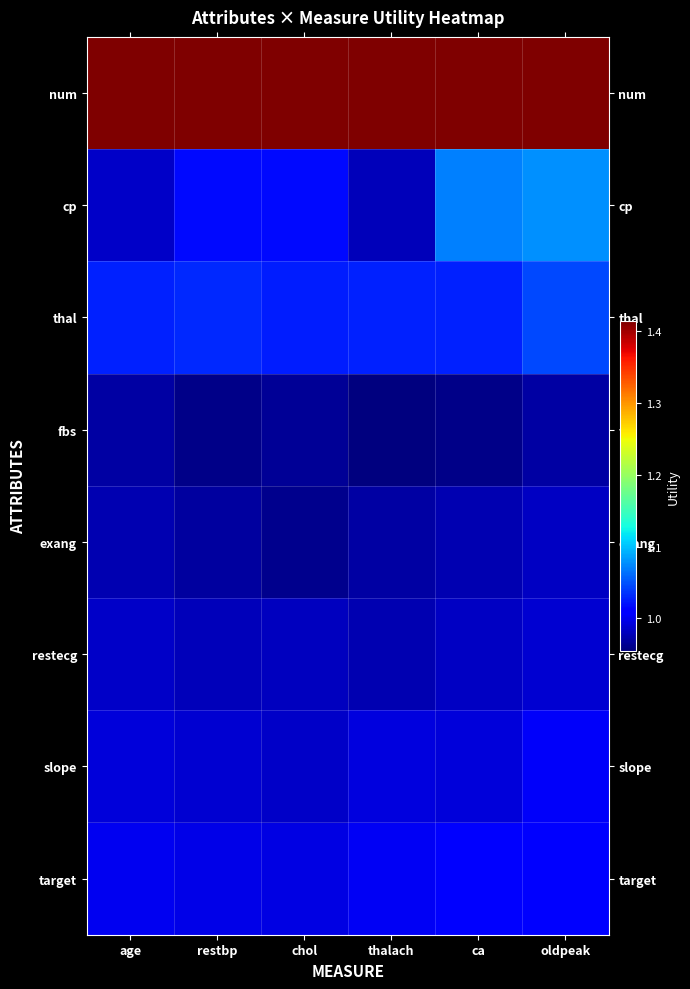

At restbp, list the series in order from smallest to largest.

fbs, exang, restecg, slope, target, cp, thal, num